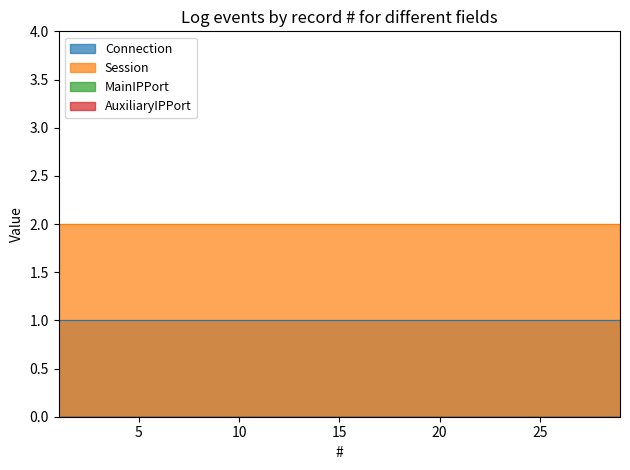

Reading left to right, transcribe all the data shown in this chart.

Connection: 1	1	1	1	1	1	1	1	1	1	1	1	1	1	1	1	1	1	1	1	1	1	1	1	1	1	1	1	1
Session: 2	2	2	2	2	2	2	2	2	2	2	2	2	2	2	2	2	2	2	2	2	2	2	2	2	2	2	2	2
MainIPPort: 0	0	0	0	0	0	0	0	0	0	0	0	0	0	0	0	0	0	0	0	0	0	0	0	0	0	0	0	0
AuxiliaryIPPort: 0	0	0	0	0	0	0	0	0	0	0	0	0	0	0	0	0	0	0	0	0	0	0	0	0	0	0	0	0